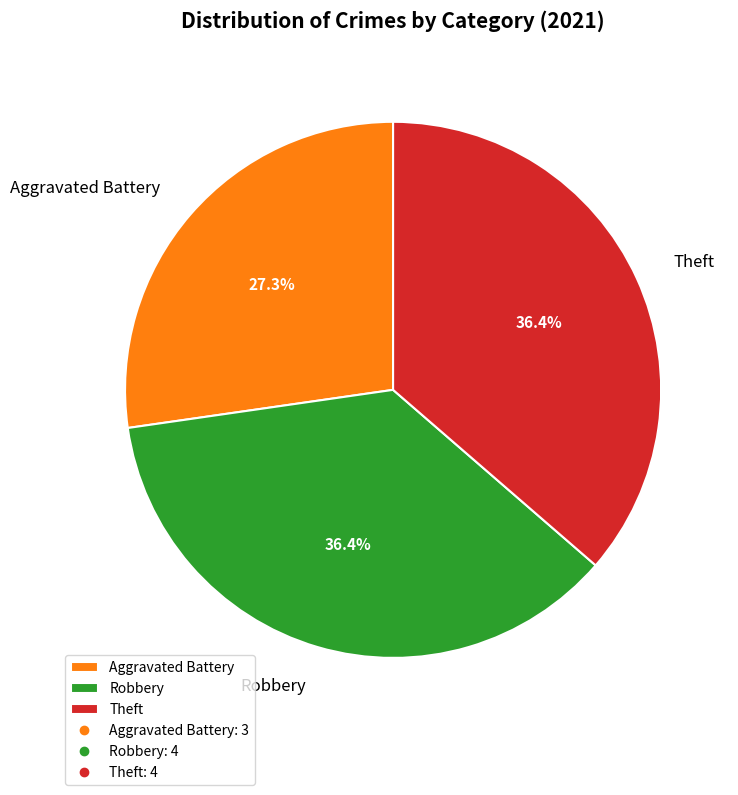

Approximately how many times larger is the value at Theft compared to Aggravated Battery?

1.3